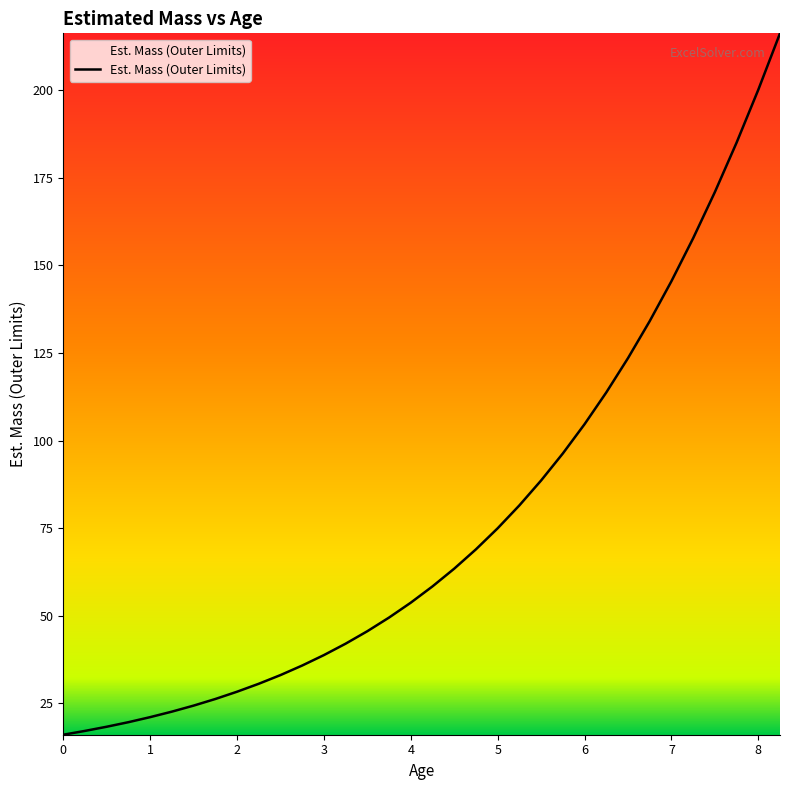

What is the greatest value displayed?

216.3